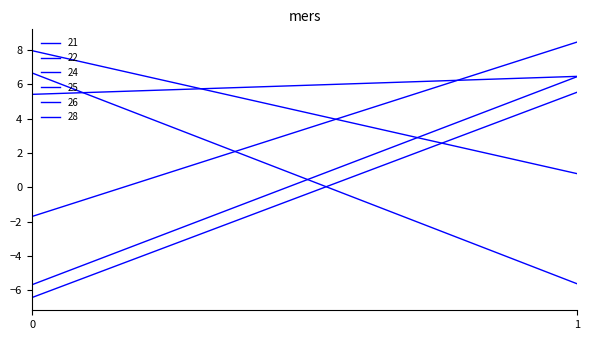

What is the maximum value for 28?

8.5